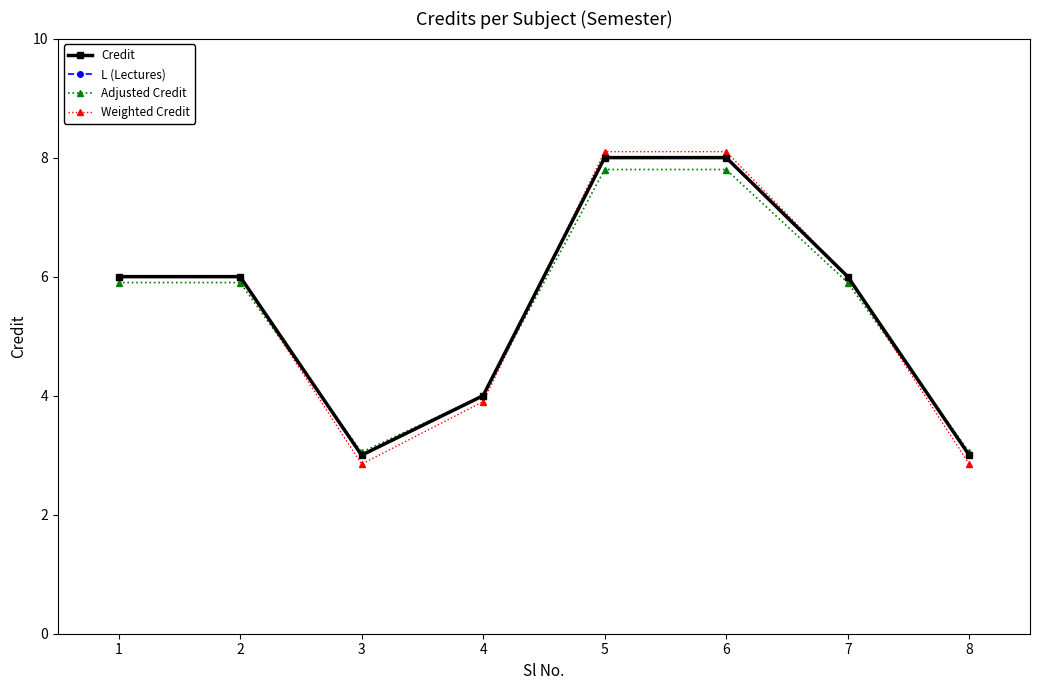

How many lines are shown in the chart?

4